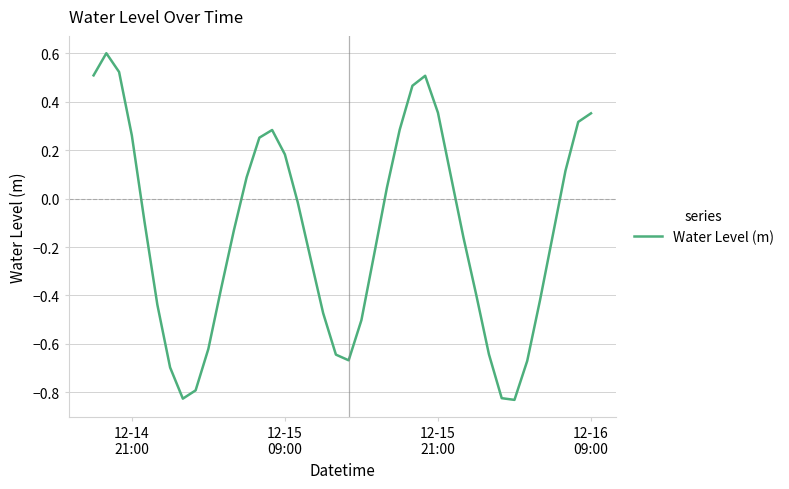

How many series are shown in this chart?

1